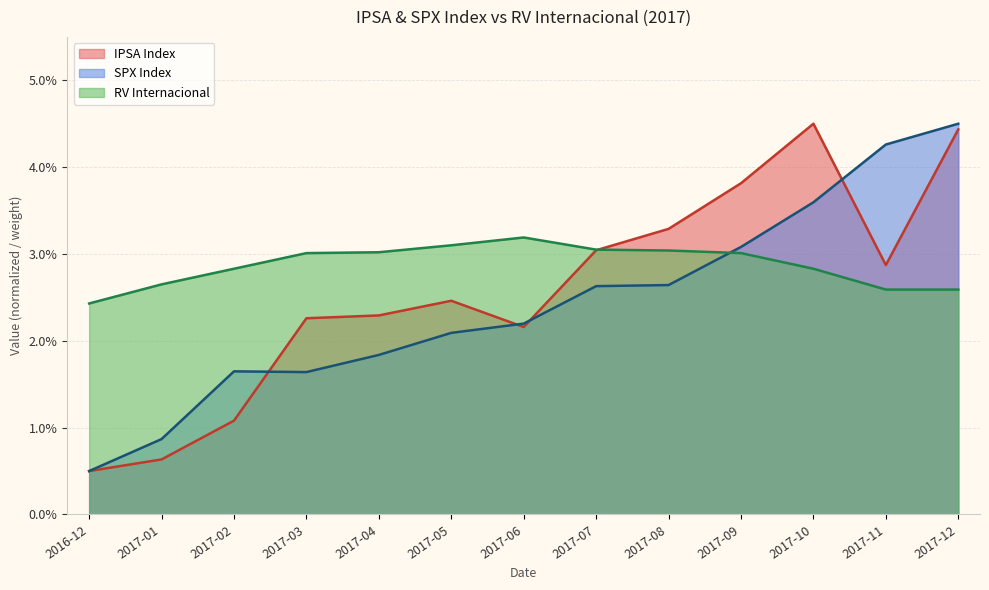

Rank the series by their maximum value, from highest to lowest.

IPSA Index, SPX Index, RV Internacional